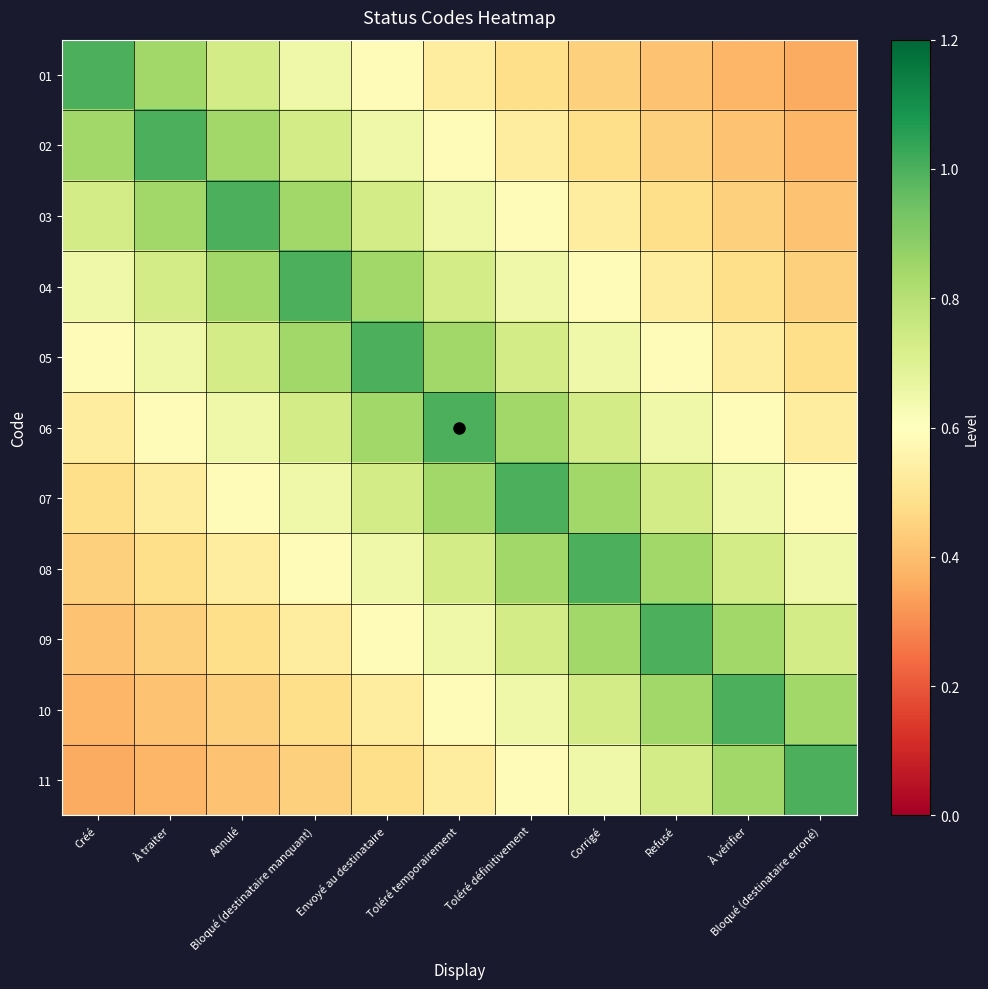

Reading left to right, what are all the values shown in this chart?

01: Créé=1.0	À traiter=0.8	Annulé=0.7	Bloqué (destinataire manquant)=0.6	Envoyé au destinataire=0.6	Toléré temporairement=0.5	Toléré définitivement=0.5	Corrigé=0.4	Refusé=0.4	À vérifier=0.4	Bloqué (destinataire erroné)=0.4
02: Créé=0.8	À traiter=1.0	Annulé=0.8	Bloqué (destinataire manquant)=0.7	Envoyé au destinataire=0.6	Toléré temporairement=0.6	Toléré définitivement=0.5	Corrigé=0.5	Refusé=0.4	À vérifier=0.4	Bloqué (destinataire erroné)=0.4
03: Créé=0.7	À traiter=0.8	Annulé=1.0	Bloqué (destinataire manquant)=0.8	Envoyé au destinataire=0.7	Toléré temporairement=0.6	Toléré définitivement=0.6	Corrigé=0.5	Refusé=0.5	À vérifier=0.4	Bloqué (destinataire erroné)=0.4
04: Créé=0.6	À traiter=0.7	Annulé=0.8	Bloqué (destinataire manquant)=1.0	Envoyé au destinataire=0.8	Toléré temporairement=0.7	Toléré définitivement=0.6	Corrigé=0.6	Refusé=0.5	À vérifier=0.5	Bloqué (destinataire erroné)=0.4
05: Créé=0.6	À traiter=0.6	Annulé=0.7	Bloqué (destinataire manquant)=0.8	Envoyé au destinataire=1.0	Toléré temporairement=0.8	Toléré définitivement=0.7	Corrigé=0.6	Refusé=0.6	À vérifier=0.5	Bloqué (destinataire erroné)=0.5
06: Créé=0.5	À traiter=0.6	Annulé=0.6	Bloqué (destinataire manquant)=0.7	Envoyé au destinataire=0.8	Toléré temporairement=1.0	Toléré définitivement=0.8	Corrigé=0.7	Refusé=0.6	À vérifier=0.6	Bloqué (destinataire erroné)=0.5
07: Créé=0.5	À traiter=0.5	Annulé=0.6	Bloqué (destinataire manquant)=0.6	Envoyé au destinataire=0.7	Toléré temporairement=0.8	Toléré définitivement=1.0	Corrigé=0.8	Refusé=0.7	À vérifier=0.6	Bloqué (destinataire erroné)=0.6
08: Créé=0.4	À traiter=0.5	Annulé=0.5	Bloqué (destinataire manquant)=0.6	Envoyé au destinataire=0.6	Toléré temporairement=0.7	Toléré définitivement=0.8	Corrigé=1.0	Refusé=0.8	À vérifier=0.7	Bloqué (destinataire erroné)=0.6
09: Créé=0.4	À traiter=0.4	Annulé=0.5	Bloqué (destinataire manquant)=0.5	Envoyé au destinataire=0.6	Toléré temporairement=0.6	Toléré définitivement=0.7	Corrigé=0.8	Refusé=1.0	À vérifier=0.8	Bloqué (destinataire erroné)=0.7
10: Créé=0.4	À traiter=0.4	Annulé=0.4	Bloqué (destinataire manquant)=0.5	Envoyé au destinataire=0.5	Toléré temporairement=0.6	Toléré définitivement=0.6	Corrigé=0.7	Refusé=0.8	À vérifier=1.0	Bloqué (destinataire erroné)=0.8
11: Créé=0.4	À traiter=0.4	Annulé=0.4	Bloqué (destinataire manquant)=0.4	Envoyé au destinataire=0.5	Toléré temporairement=0.5	Toléré définitivement=0.6	Corrigé=0.6	Refusé=0.7	À vérifier=0.8	Bloqué (destinataire erroné)=1.0